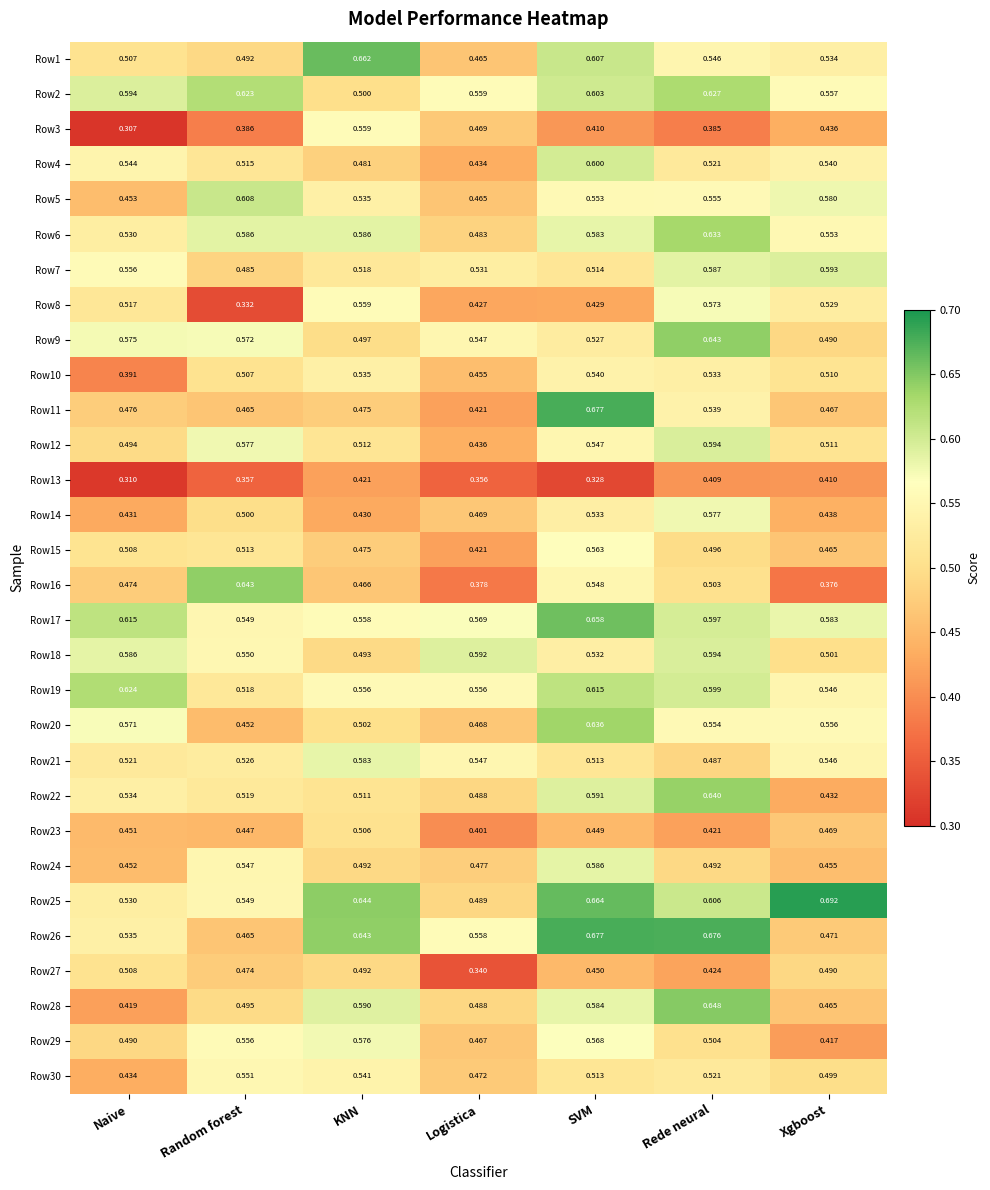

At which category does the chart reach its minimum across all series?

Naive